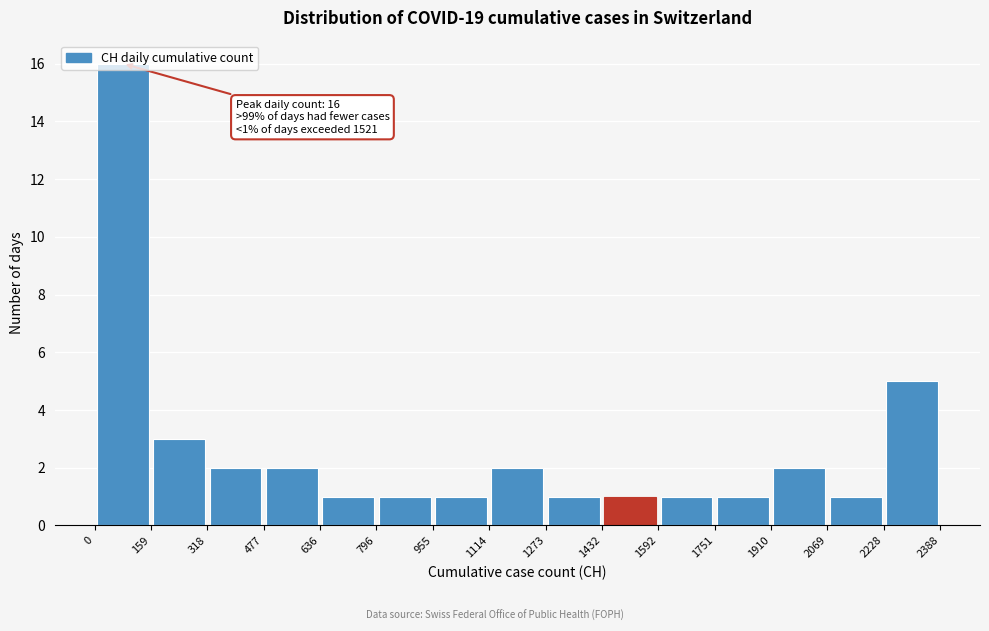

Over which range of the x-axis is the bar tallest?

0 to 159